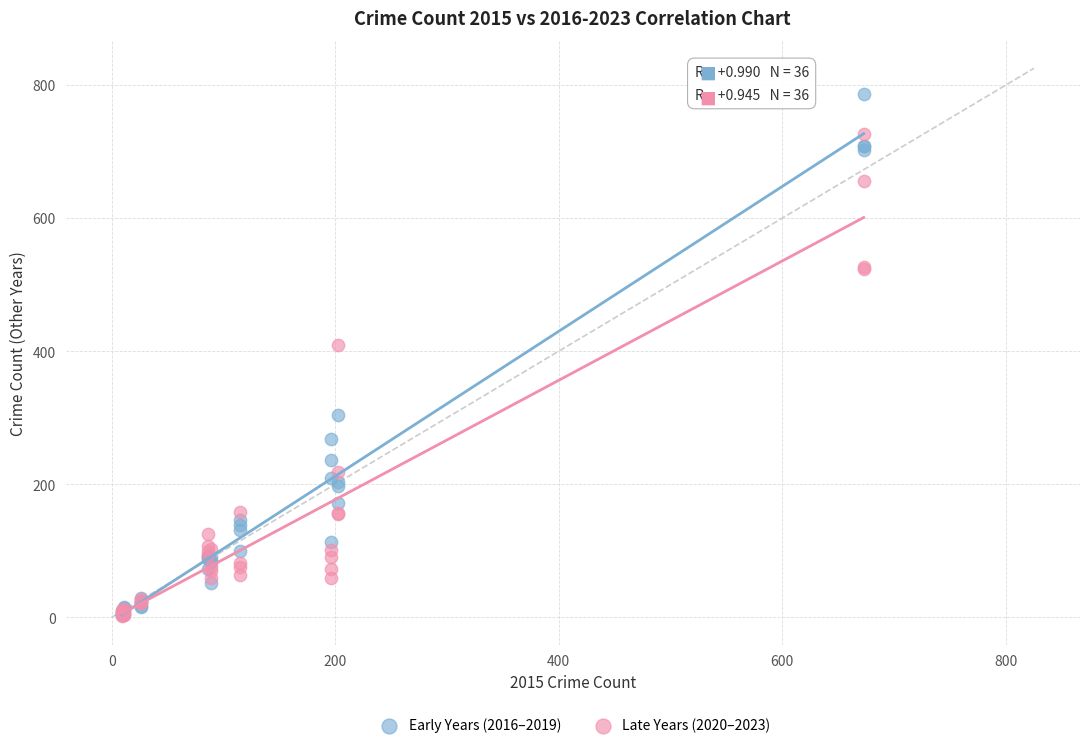

In the Early Years (2016–2019) series, what Y value is closest to 394?

304